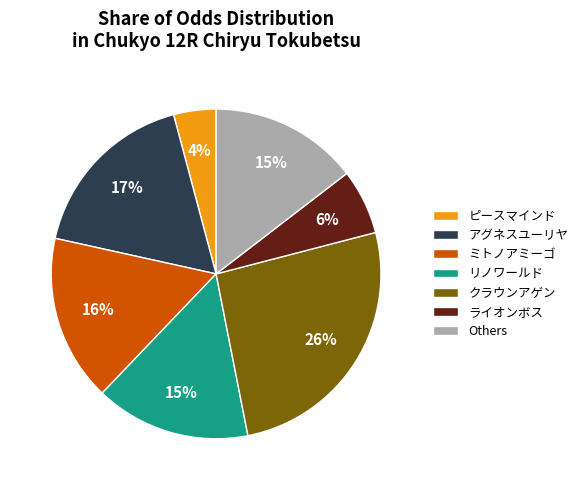

Which slice is the smallest?

ピースマインド